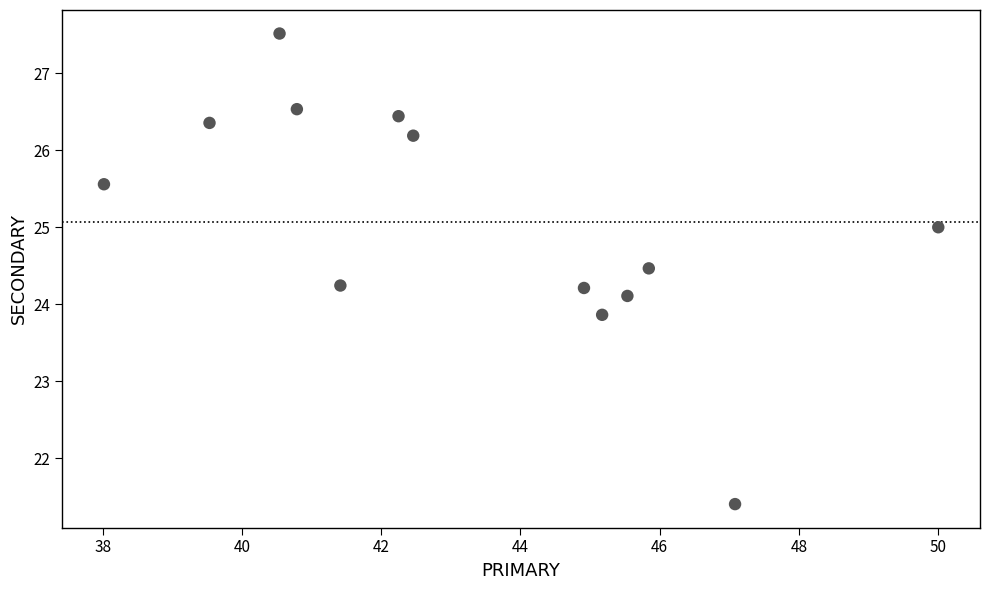

What is the range of X values (max minus min)?

12.0